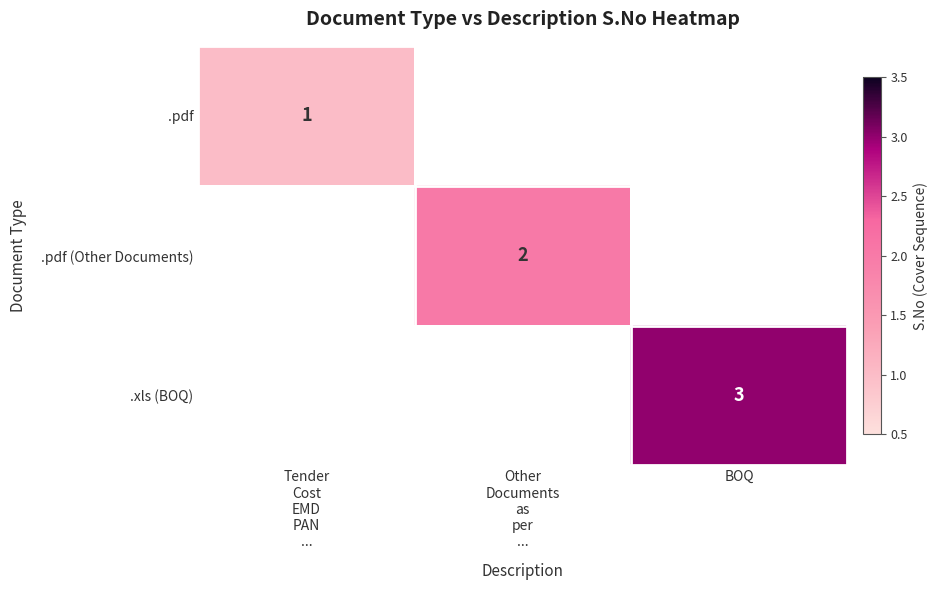

Is it true that .xls (BOQ) equals 1 at BOQ?

False